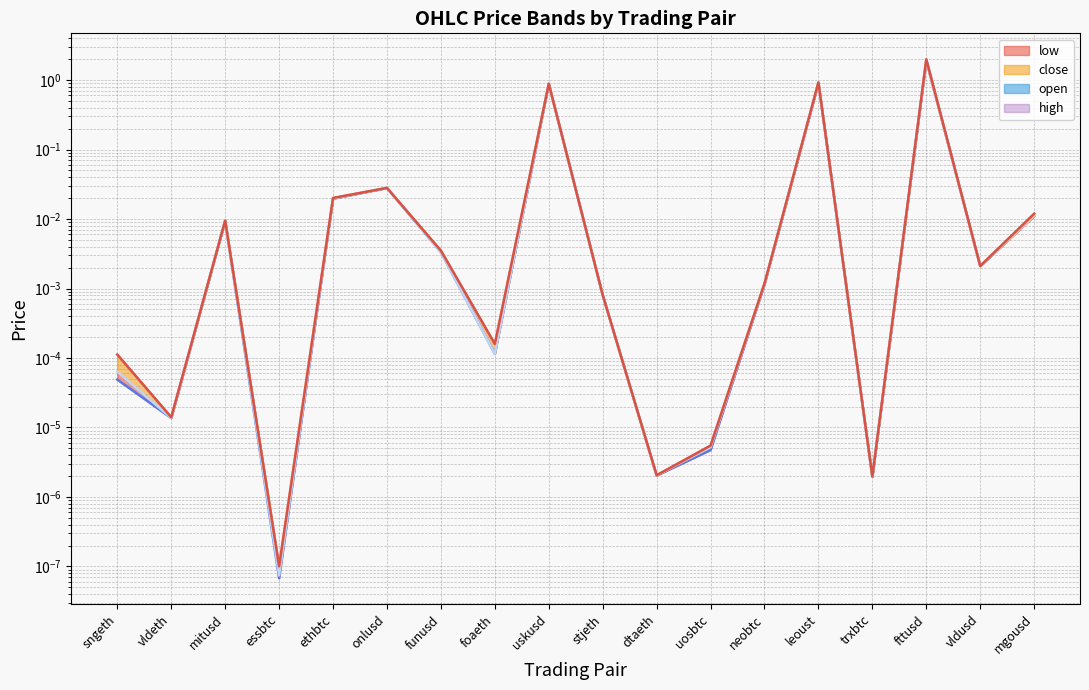

What is the label of the 5th point from the right?

leoust